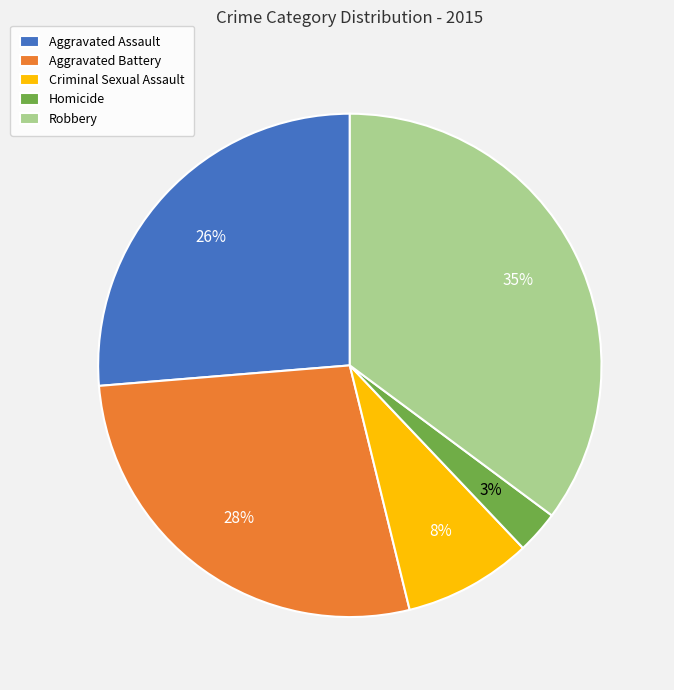

To the nearest percent, what portion does Homicide represent?

3%